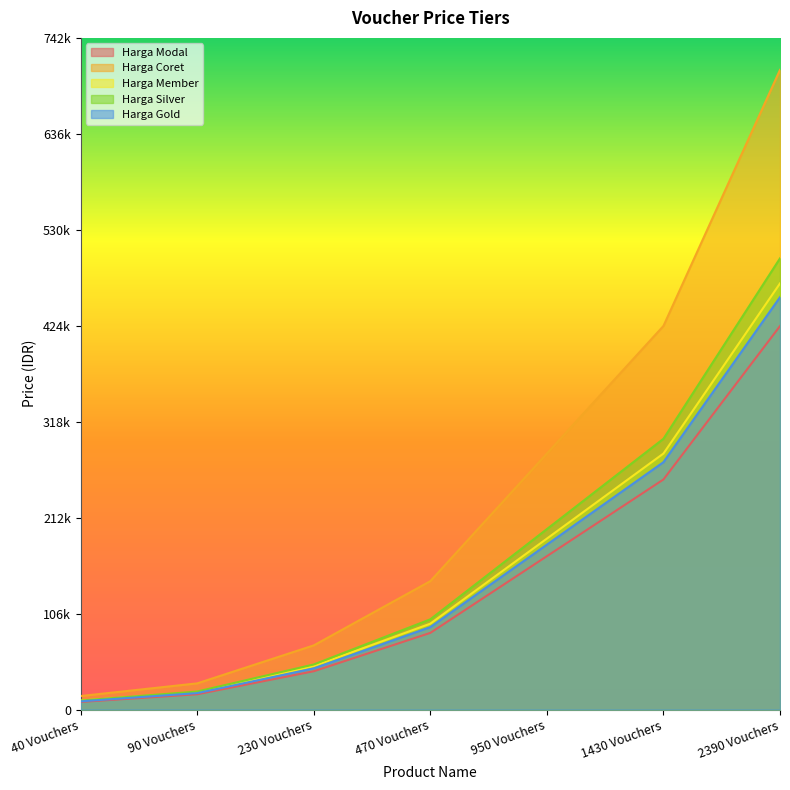

At which category is the sum across all series the highest?

2390 Vouchers